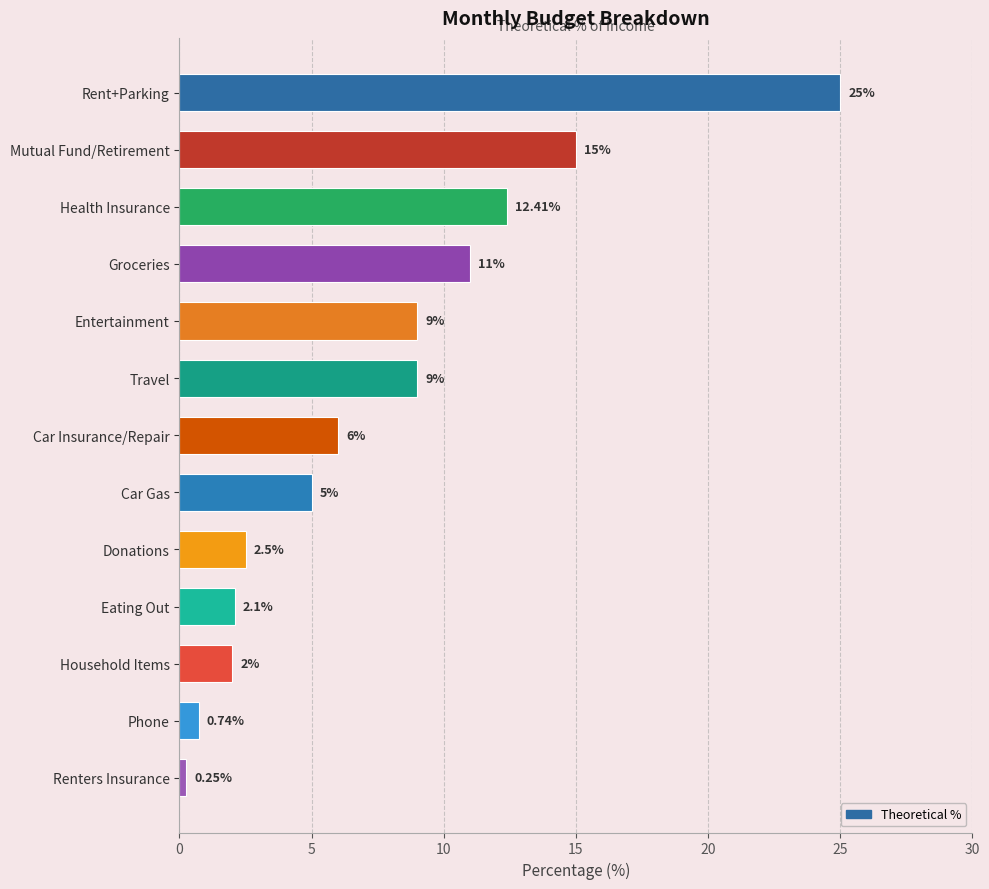

What is the change in value from Rent+Parking to Travel?

-16.0